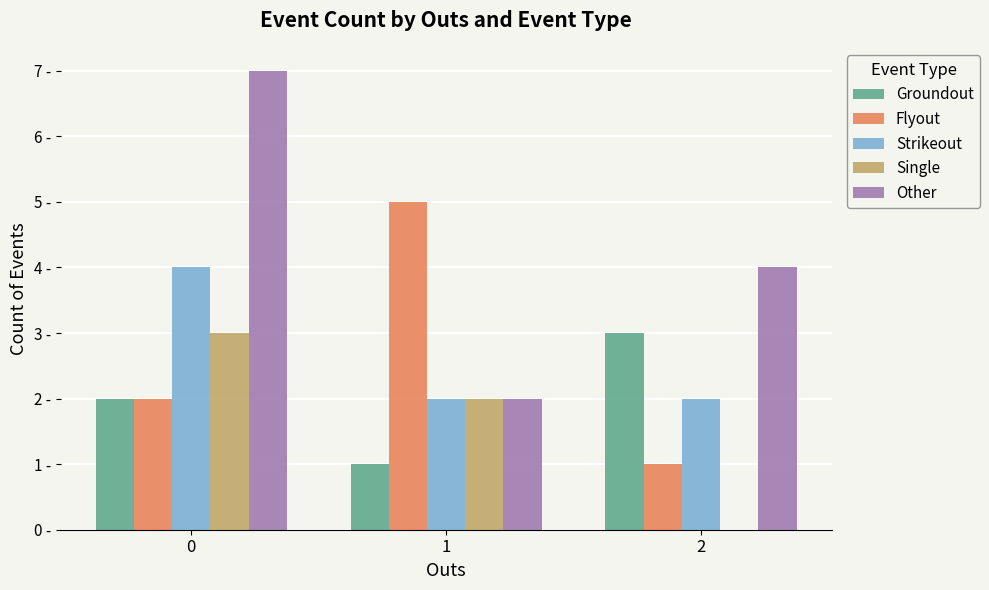

Are the bars horizontal?

No